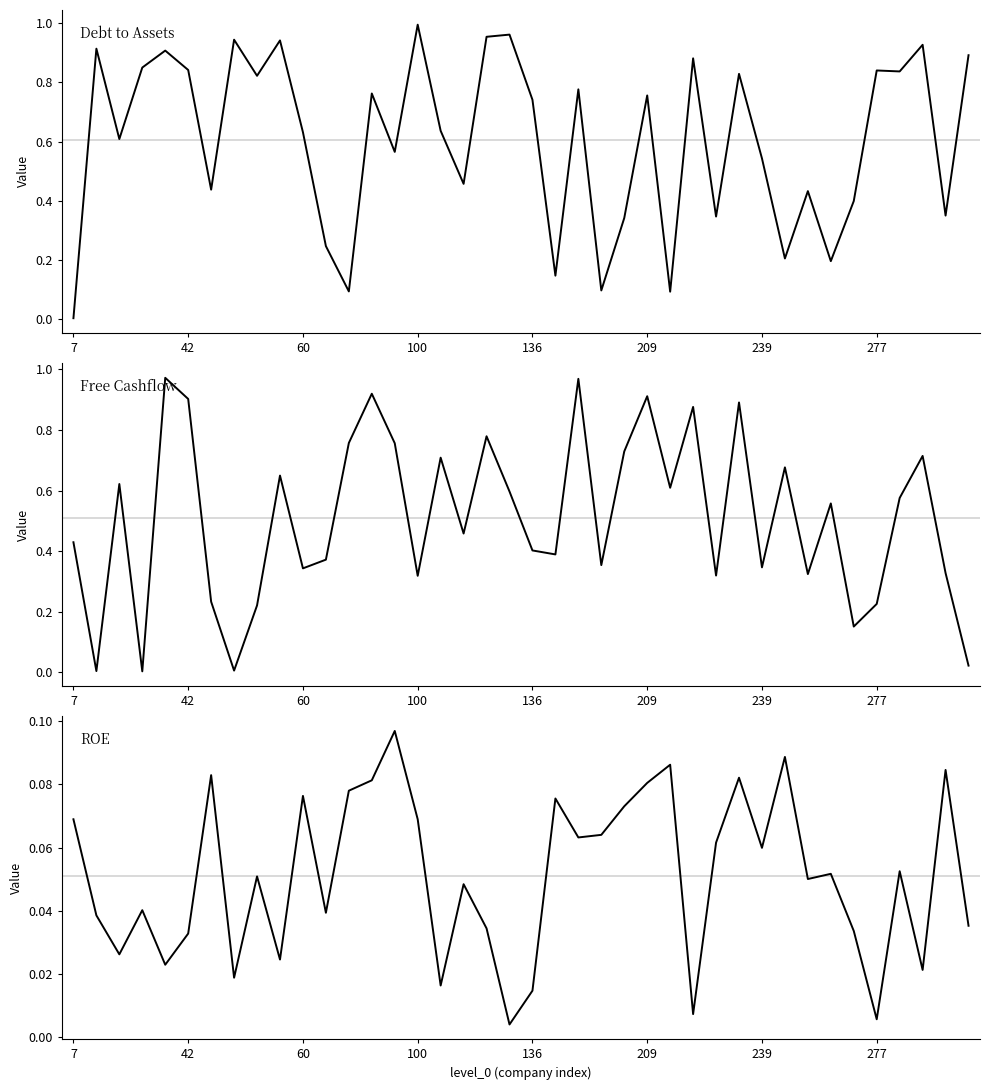

What is the spread (max minus min) of values at 27?

0.9